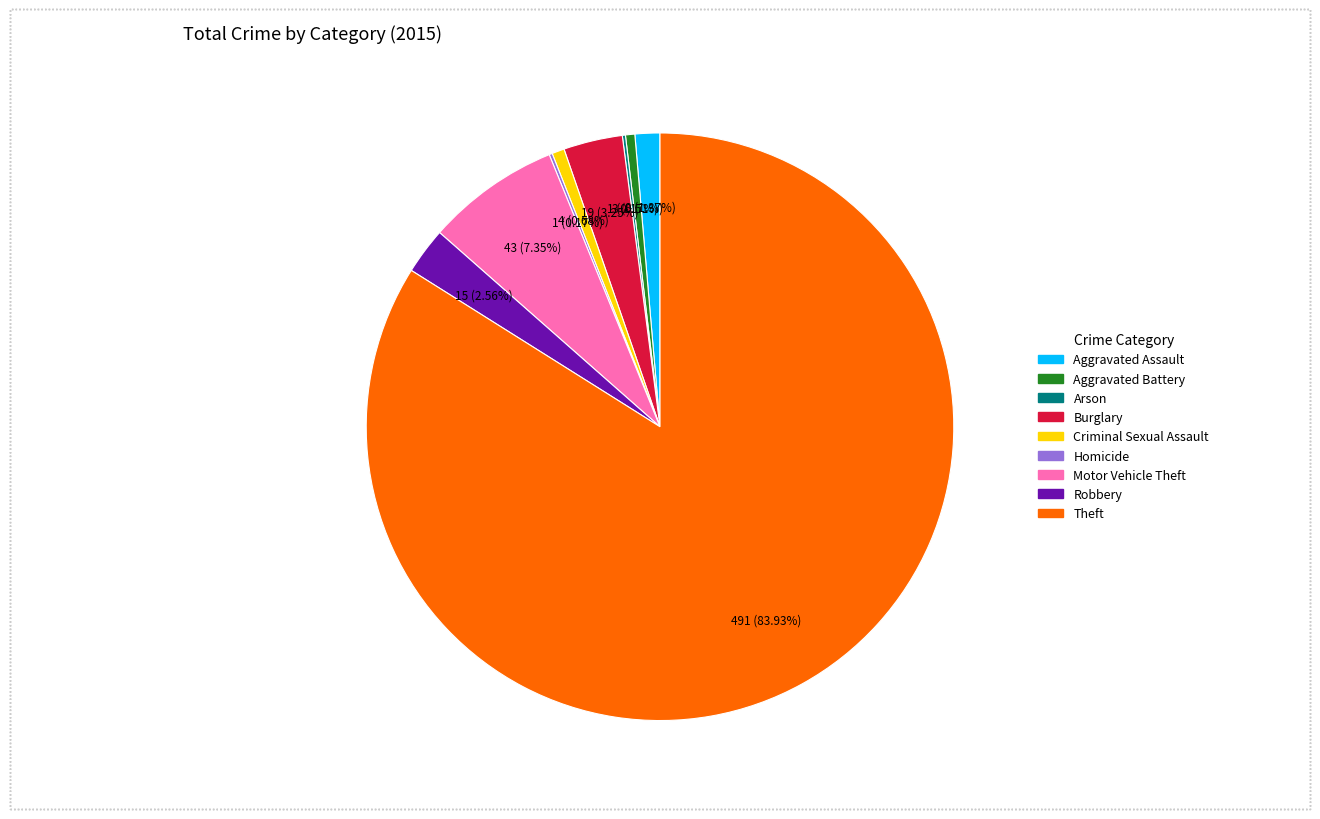

The Criminal Sexual Assault slice represents 11% of the pie. True or false?

False